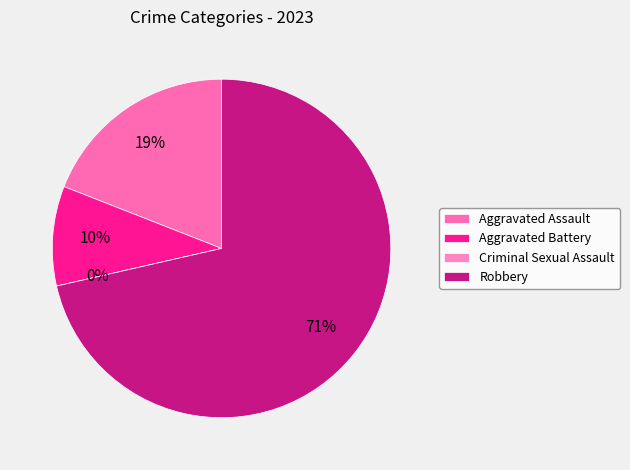

True or false: Aggravated Battery accounts for 3% of the total.

False